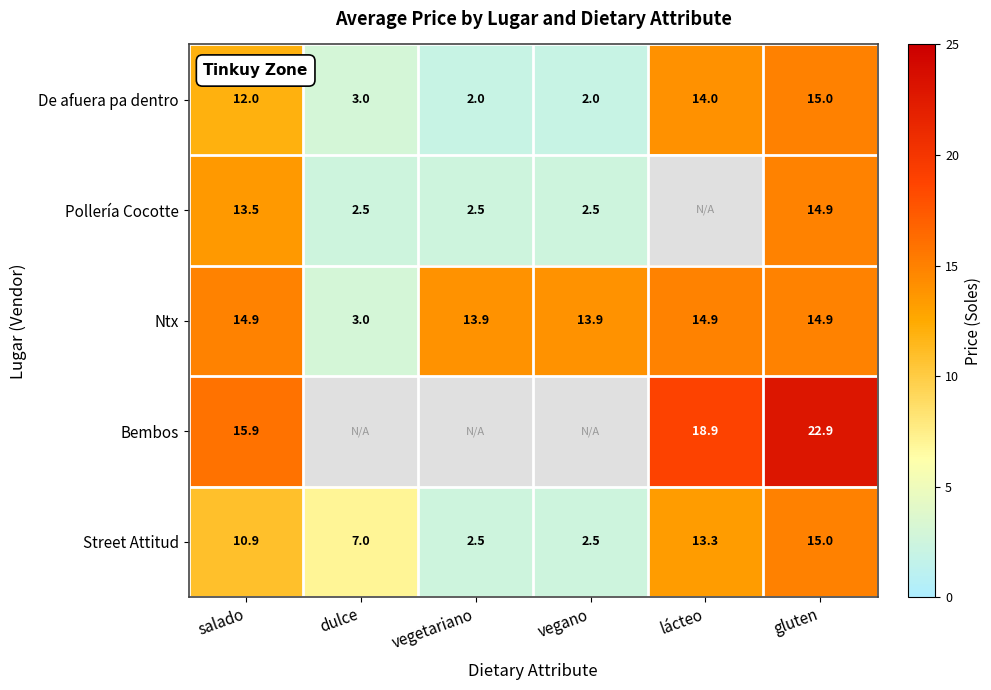

Is it true that De afuera pa dentro equals 3.3 at vegano?

False